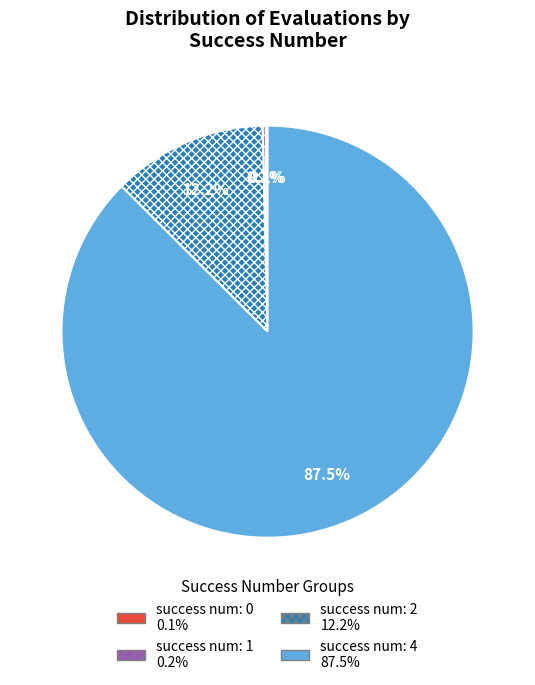

To the nearest percent, what is the average slice percentage?

25%